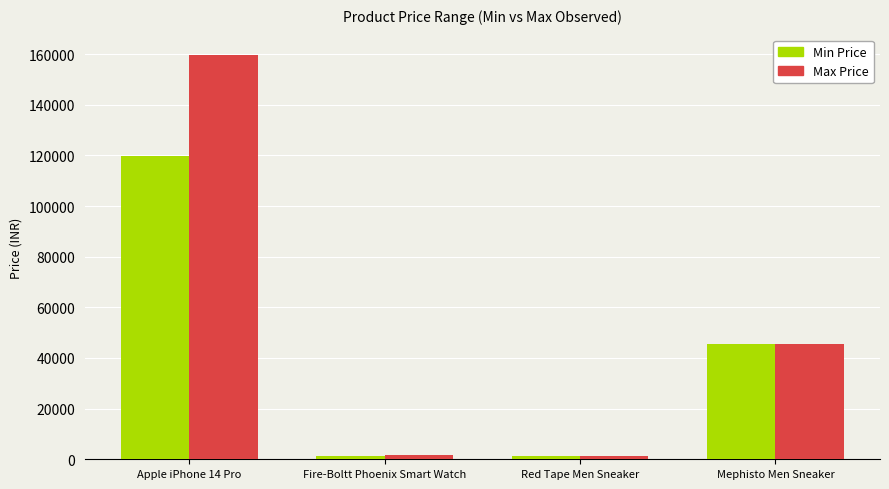

What is the label of the 2nd bar from the left?

Fire-Boltt Phoenix Smart Watch